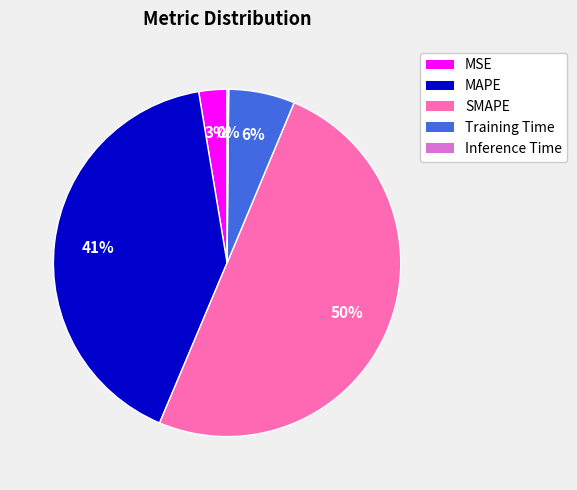

Which slice is the largest?

SMAPE